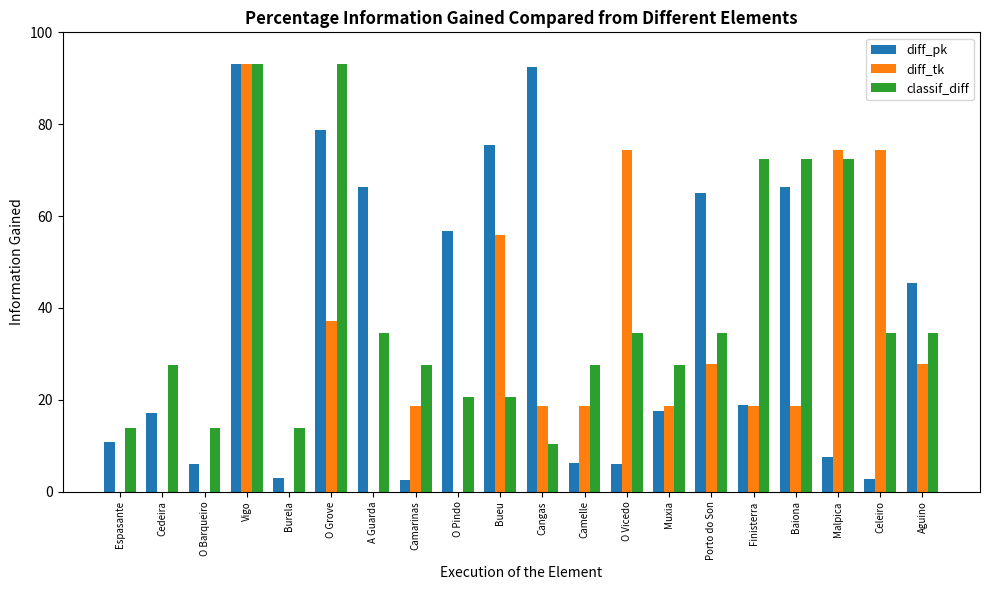

Which series has the widest spread of values?

diff_tk